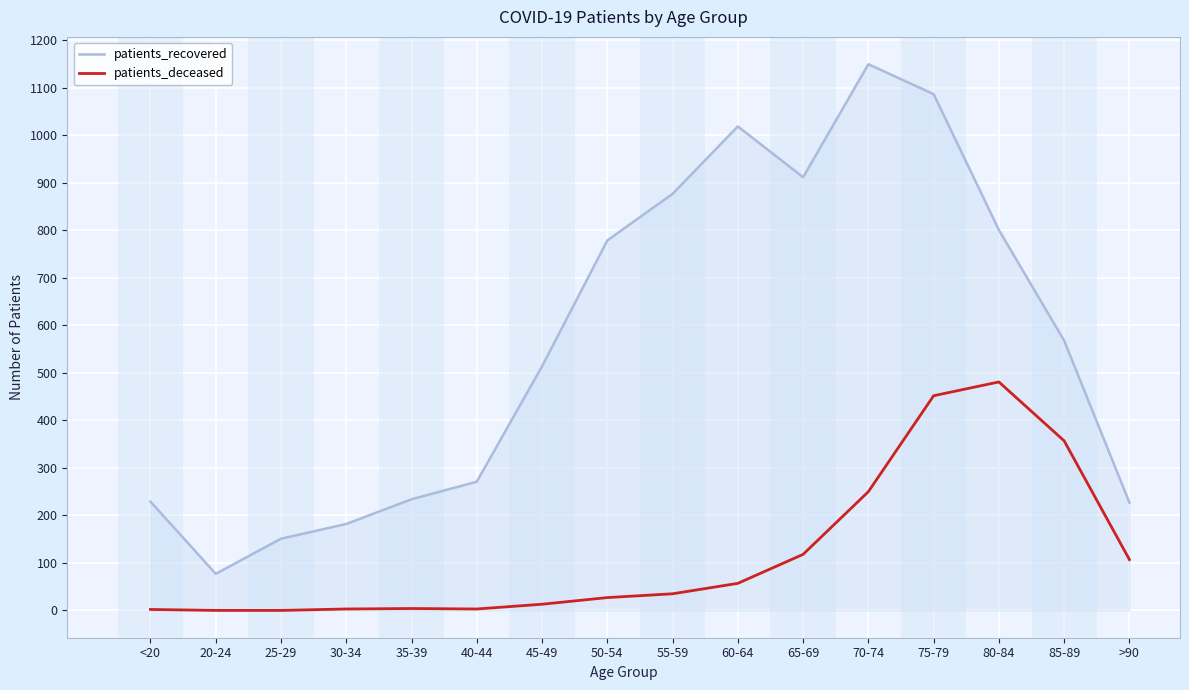

What is the sum of all patients_deceased values?

1909